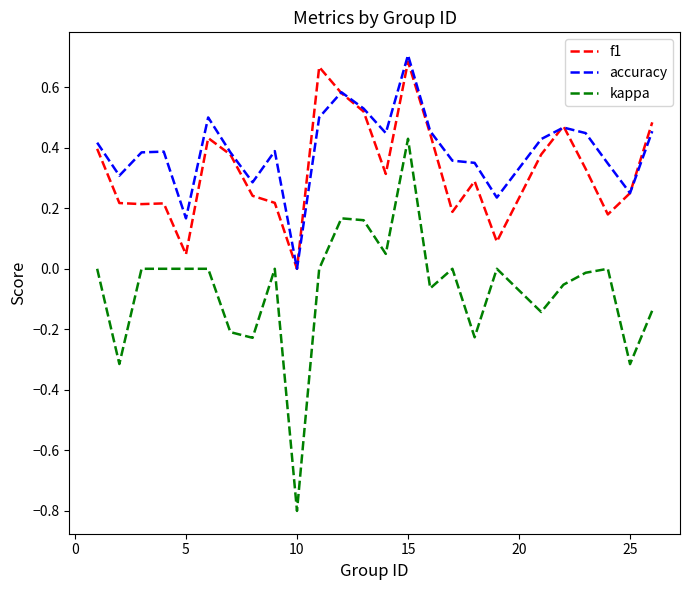

Which series has the widest spread of values?

kappa